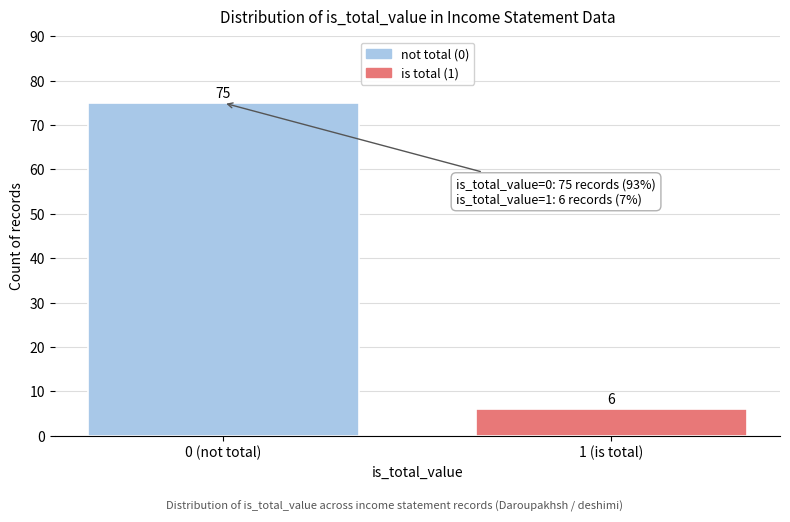

Reading left to right, what are all the values shown in this chart?

75	6